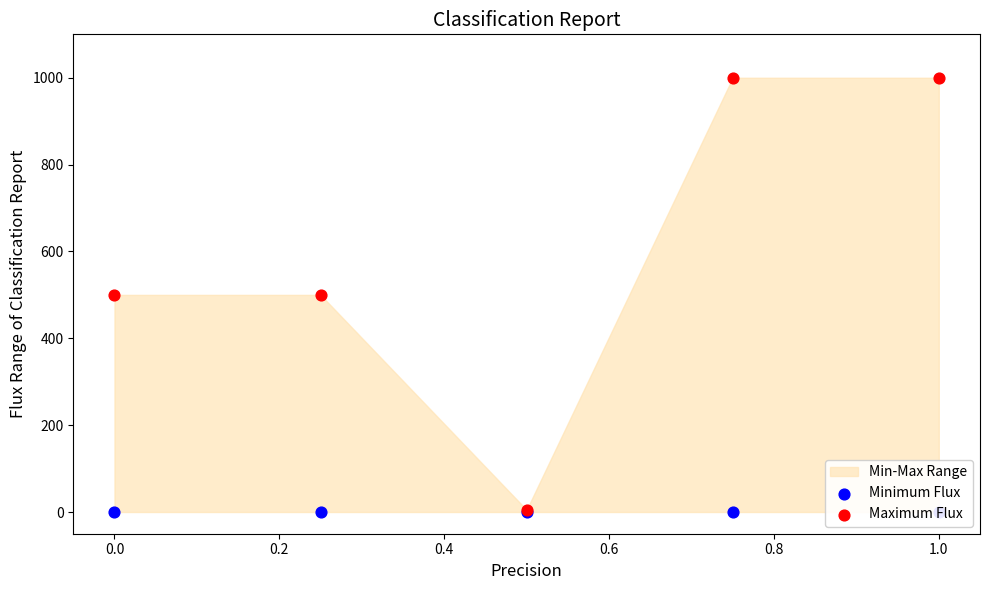

Which series has the largest Y range (max minus min)?

Maximum Flux